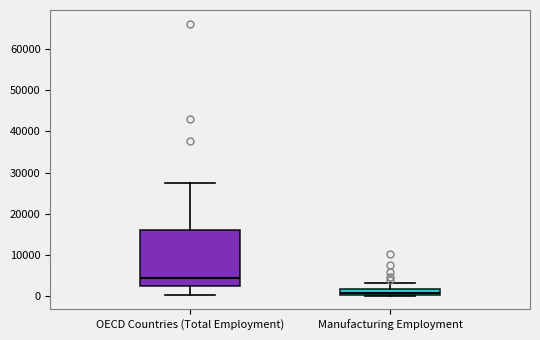

Which box is the tallest, from its lower edge to its upper edge?

OECD Countries (Total Employment)